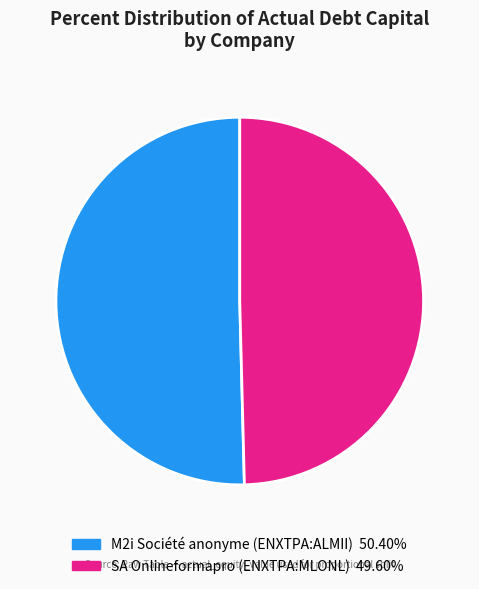

True or false: SA Onlineformapro (ENXTPA:MLONL) accounts for 1% of the total.

False